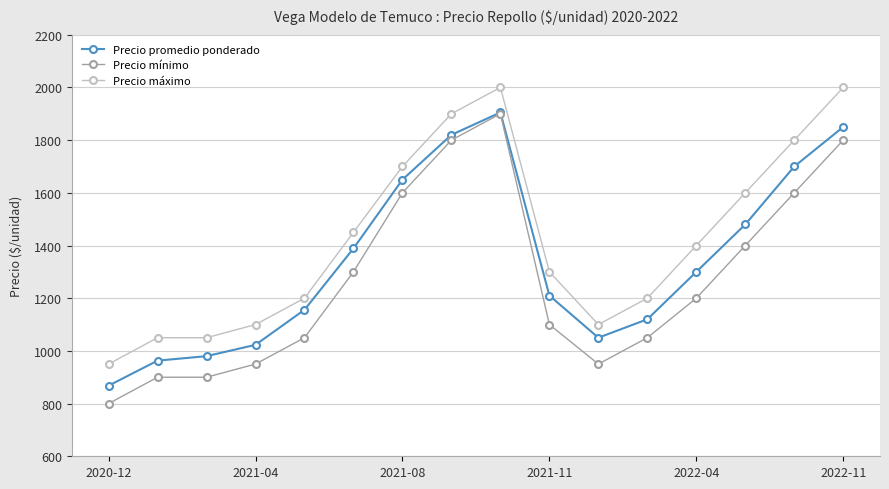

True or false: Precio mínimo has more than 2 points higher than both neighbors.

False